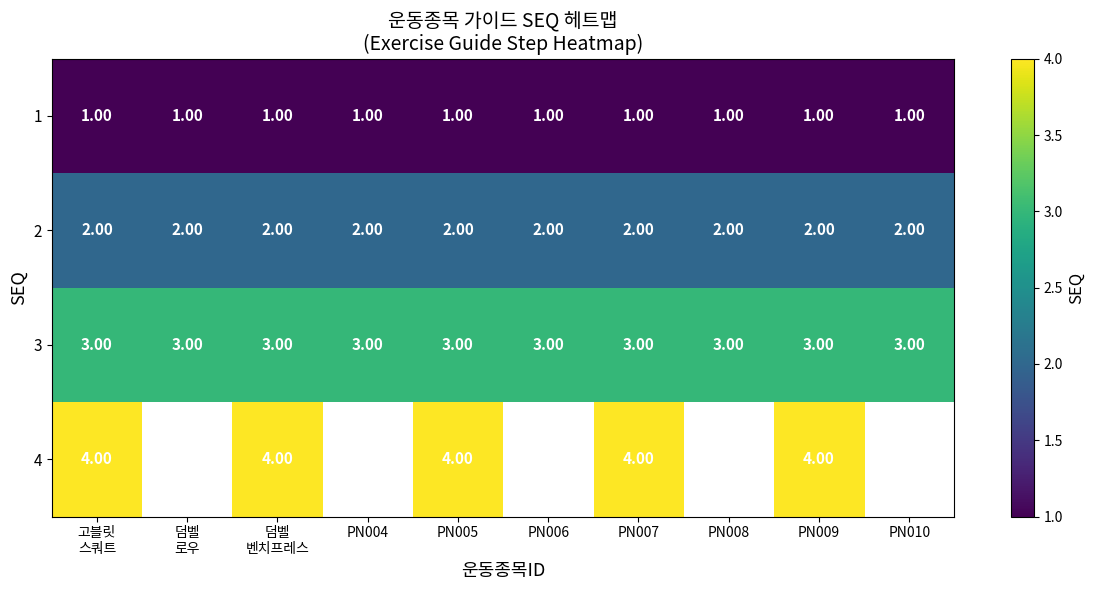

At which category does the chart reach its peak across all series?

고블릿
스쿼트